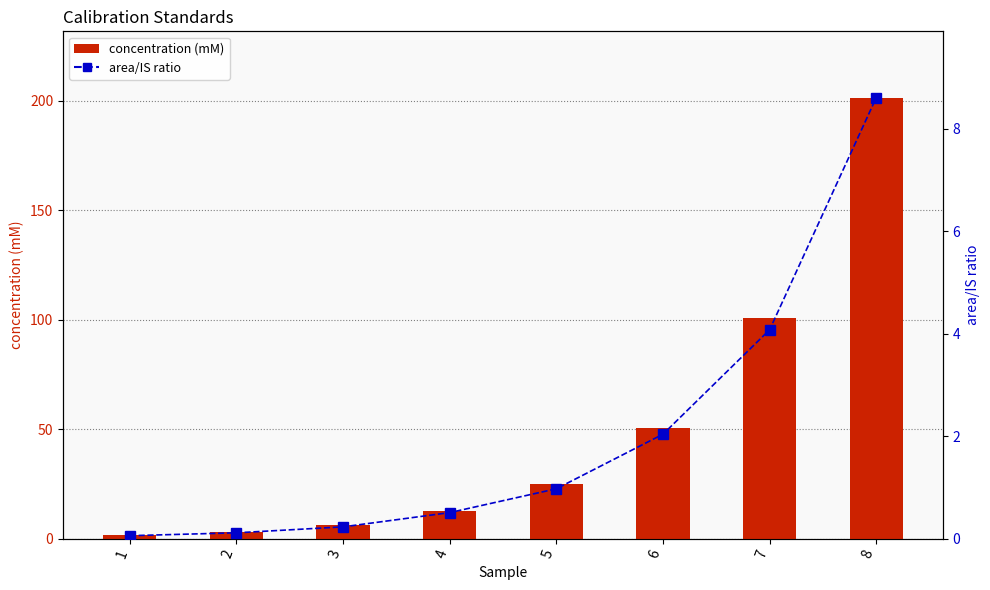

What is the approximate value of concentration (mM) at 2?

3.1